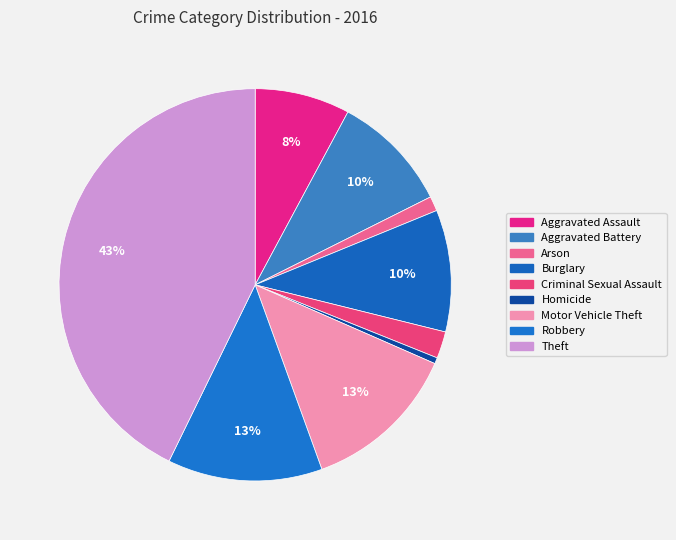

What percentage is NOT represented by Criminal Sexual Assault?

97.8%